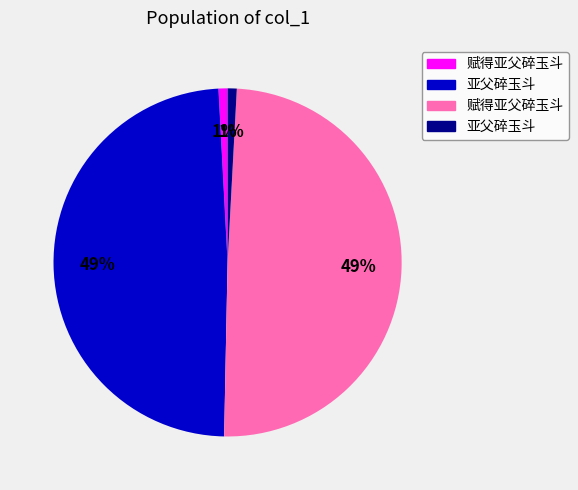

To the nearest percent, what is the average slice percentage?

25%